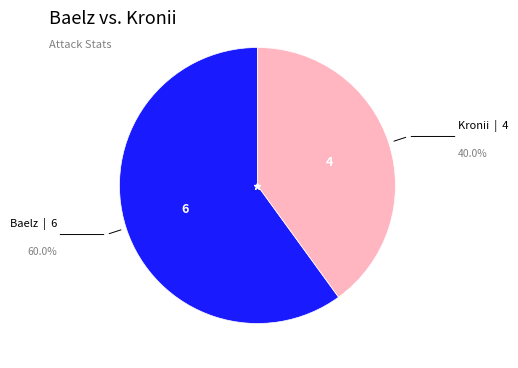

Is there any slice that represents more than half of the pie?

Yes